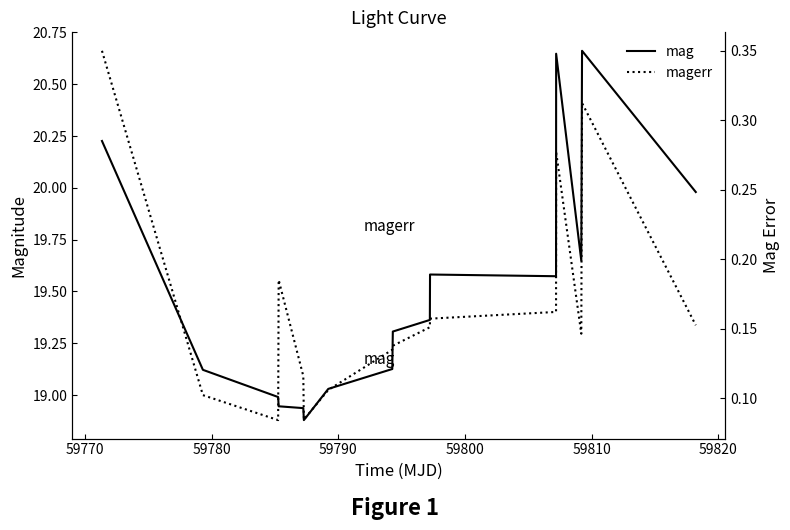

True or false: mag and magerr intersect in this chart.

False